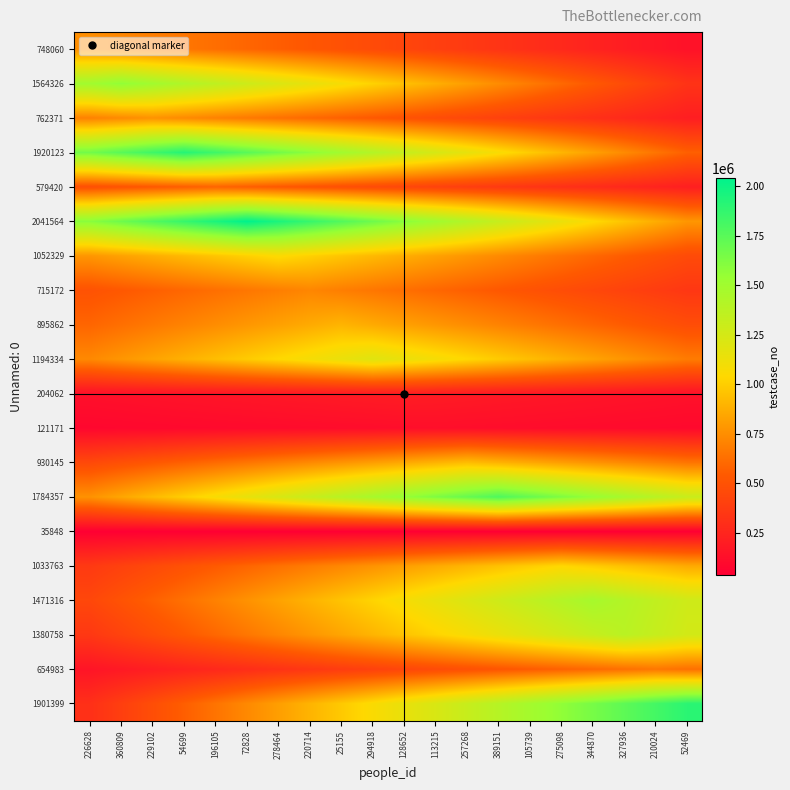

Reading left to right, list all the values displayed in this chart.

748060: 226628=748061.0	360809=716011.5	229102=683961.9	54699=651912.4	196105=619862.8	72828=587813.3	278464=555763.8	220714=523714.2	25155=491664.7	294918=459615.1	128652=427565.6	113215=395516.1	257268=363466.5	389151=331417.0	105739=299367.4	275098=267317.9	344870=235268.4	327936=203218.8	210024=171169.3	52469=139119.7
1564326: 226628=1495545.5	360809=1564327.0	229102=1495545.5	54699=1426764.0	196105=1357982.5	72828=1289201.0	278464=1220419.4	220714=1151637.9	25155=1082856.4	294918=1014074.9	128652=945293.4	113215=876511.9	257268=807730.4	389151=738948.9	105739=670167.4	275098=601385.9	344870=532604.3	327936=463822.8	210024=395041.3	52469=326259.8
762371: 226628=696984.9	360809=729678.5	229102=762372.0	54699=729678.5	196105=696984.9	72828=664291.4	278464=631597.9	220714=598904.3	25155=566210.8	294918=533517.3	128652=500823.7	113215=468130.2	257268=435436.7	389151=402743.1	105739=370049.6	275098=337356.0	344870=304662.5	327936=271969.0	210024=239275.4	52469=206581.9
1920123: 226628=1665746.9	360809=1750539.2	229102=1835331.6	54699=1920124.0	196105=1835331.6	72828=1750539.2	278464=1665746.9	220714=1580954.5	25155=1496162.1	294918=1411369.8	128652=1326577.4	113215=1241785.0	257268=1156992.6	389151=1072200.3	105739=987407.9	275098=902615.5	344870=817823.1	327936=733030.8	210024=648238.4	52469=563446.0
579420: 226628=481578.0	360809=506038.8	229102=530499.5	54699=554960.3	196105=579421.0	72828=554960.3	278464=530499.5	220714=506038.8	25155=481578.0	294918=457117.3	128652=432656.6	113215=408195.8	257268=383735.1	389151=359274.3	105739=334813.6	275098=310352.9	344870=285892.1	327936=261431.4	210024=236970.6	52469=212509.9
2041564: 226628=1590278.9	360809=1680536.1	229102=1770793.3	54699=1861050.6	196105=1951307.8	72828=2041565.0	278464=1951307.8	220714=1861050.6	25155=1770793.3	294918=1680536.1	128652=1590278.9	113215=1500021.7	257268=1409764.5	389151=1319507.2	105739=1229250.0	275098=1138992.8	344870=1048735.6	327936=958478.4	210024=868221.1	52469=777963.9
1052329: 226628=777880.1	360809=823621.8	229102=869363.4	54699=915105.1	196105=960846.7	72828=1006588.4	278464=1052330.0	220714=1006588.4	25155=960846.7	294918=915105.1	128652=869363.4	113215=823621.8	257268=777880.1	389151=732138.5	105739=686396.8	275098=640655.2	344870=594913.6	327936=549171.9	210024=503430.3	52469=457688.6
715172: 226628=501185.9	360809=531755.5	229102=562325.1	54699=592894.7	196105=623464.3	72828=654033.8	278464=684603.4	220714=715173.0	25155=684603.4	294918=654033.8	128652=623464.3	113215=592894.7	257268=562325.1	389151=531755.5	105739=501185.9	275098=470616.4	344870=440046.8	327936=409477.2	210024=378907.6	52469=348338.0
895862: 226628=586258.0	360809=624958.6	229102=663659.2	54699=702359.9	196105=741060.5	72828=779761.1	278464=818461.7	220714=857162.4	25155=895863.0	294918=857162.4	128652=818461.7	113215=779761.1	257268=741060.5	389151=702359.9	105739=663659.2	275098=624958.6	344870=586258.0	327936=547557.3	210024=508856.7	52469=470156.1
1194334: 226628=725148.2	360809=777280.0	229102=829411.9	54699=881543.8	196105=933675.7	72828=985807.5	278464=1037939.4	220714=1090071.3	25155=1142203.1	294918=1194335.0	128652=1142203.1	113215=1090071.3	257268=1037939.4	389151=985807.5	105739=933675.7	275098=881543.8	344870=829411.9	327936=777280.0	210024=725148.2	52469=673016.3
204062: 226628=128366.7	360809=135936.3	229102=143506.0	54699=151075.6	196105=158645.2	72828=166214.9	278464=173784.5	220714=181354.1	25155=188923.7	294918=196493.4	128652=204063.0	113215=196493.4	257268=188923.7	389151=181354.1	105739=173784.5	275098=166214.9	344870=158645.2	327936=151075.6	210024=143506.0	52469=135936.3
121171: 226628=78937.1	360809=82776.7	229102=86616.2	54699=90455.7	196105=94295.3	72828=98134.8	278464=101974.3	220714=105813.9	25155=109653.4	294918=113492.9	128652=117332.5	113215=121172.0	257268=117332.5	389151=113492.9	105739=109653.4	275098=105813.9	344870=101974.3	327936=98134.8	210024=94295.3	52469=90455.7
930145: 226628=447225.6	360809=487469.0	229102=527712.4	54699=567955.7	196105=608199.1	72828=648442.4	278464=688685.8	220714=728929.2	25155=769172.5	294918=809415.9	128652=849659.3	113215=889902.6	257268=930146.0	389151=889902.6	105739=849659.3	275098=809415.9	344870=769172.5	327936=728929.2	210024=688685.8	52469=648442.4
1784357: 226628=761480.2	360809=840163.1	229102=918846.0	54699=997529.0	196105=1076211.9	72828=1154894.8	278464=1233577.7	220714=1312260.6	25155=1390943.5	294918=1469626.4	128652=1548309.3	113215=1626992.2	257268=1705675.1	389151=1784358.0	105739=1705675.1	275098=1626992.2	344870=1548309.3	327936=1469626.4	210024=1390943.5	52469=1312260.6
35848: 226628=35849.0	360809=35849.0	229102=35849.0	54699=35849.0	196105=35849.0	72828=35849.0	278464=35849.0	220714=35849.0	25155=35849.0	294918=35849.0	128652=35849.0	113215=35849.0	257268=35849.0	389151=35849.0	105739=35849.0	275098=35849.0	344870=35849.0	327936=35849.0	210024=35849.0	52469=35849.0
1033763: 226628=360171.4	360809=405077.5	229102=449983.7	54699=494889.9	196105=539796.1	72828=584702.3	278464=629608.4	220714=674514.6	25155=719420.8	294918=764326.9	128652=809233.1	113215=854139.3	257268=899045.5	389151=943951.7	105739=988857.8	275098=1033764.0	344870=988857.8	327936=943951.7	210024=899045.5	52469=854139.3
1471316: 226628=437780.0	360809=502376.1	229102=566972.2	54699=631568.2	196105=696164.3	72828=760760.3	278464=825356.4	220714=889952.5	25155=954548.5	294918=1019144.6	128652=1083740.6	113215=1148336.7	257268=1212932.8	389151=1277528.8	105739=1342124.9	275098=1406720.9	344870=1471317.0	327936=1406720.9	210024=1342124.9	52469=1277528.8
1380758: 226628=351902.8	360809=412423.8	229102=472944.7	54699=533465.7	196105=593986.6	72828=654507.6	278464=715028.5	220714=775549.5	25155=836070.4	294918=896591.4	128652=957112.4	113215=1017633.3	257268=1078154.2	389151=1138675.2	105739=1199196.1	275098=1259717.1	344870=1320238.1	327936=1380759.0	210024=1320238.1	52469=1259717.1
654983: 226628=153484.6	360809=181345.7	229102=209206.8	54699=237067.9	196105=264929.0	72828=292790.0	278464=320651.1	220714=348512.2	25155=376373.2	294918=404234.3	128652=432095.4	113215=459956.5	257268=487817.5	389151=515678.6	105739=543539.7	275098=571400.8	344870=599261.9	327936=627122.9	210024=654984.0	52469=627122.9
1901399: 226628=306353.9	360809=390303.7	229102=474253.5	54699=558203.3	196105=642153.1	72828=726102.9	278464=810052.7	220714=894002.5	25155=977952.3	294918=1061902.1	128652=1145851.8	113215=1229801.6	257268=1313751.4	389151=1397701.2	105739=1481651.0	275098=1565600.8	344870=1649550.6	327936=1733500.4	210024=1817450.2	52469=1901400.0